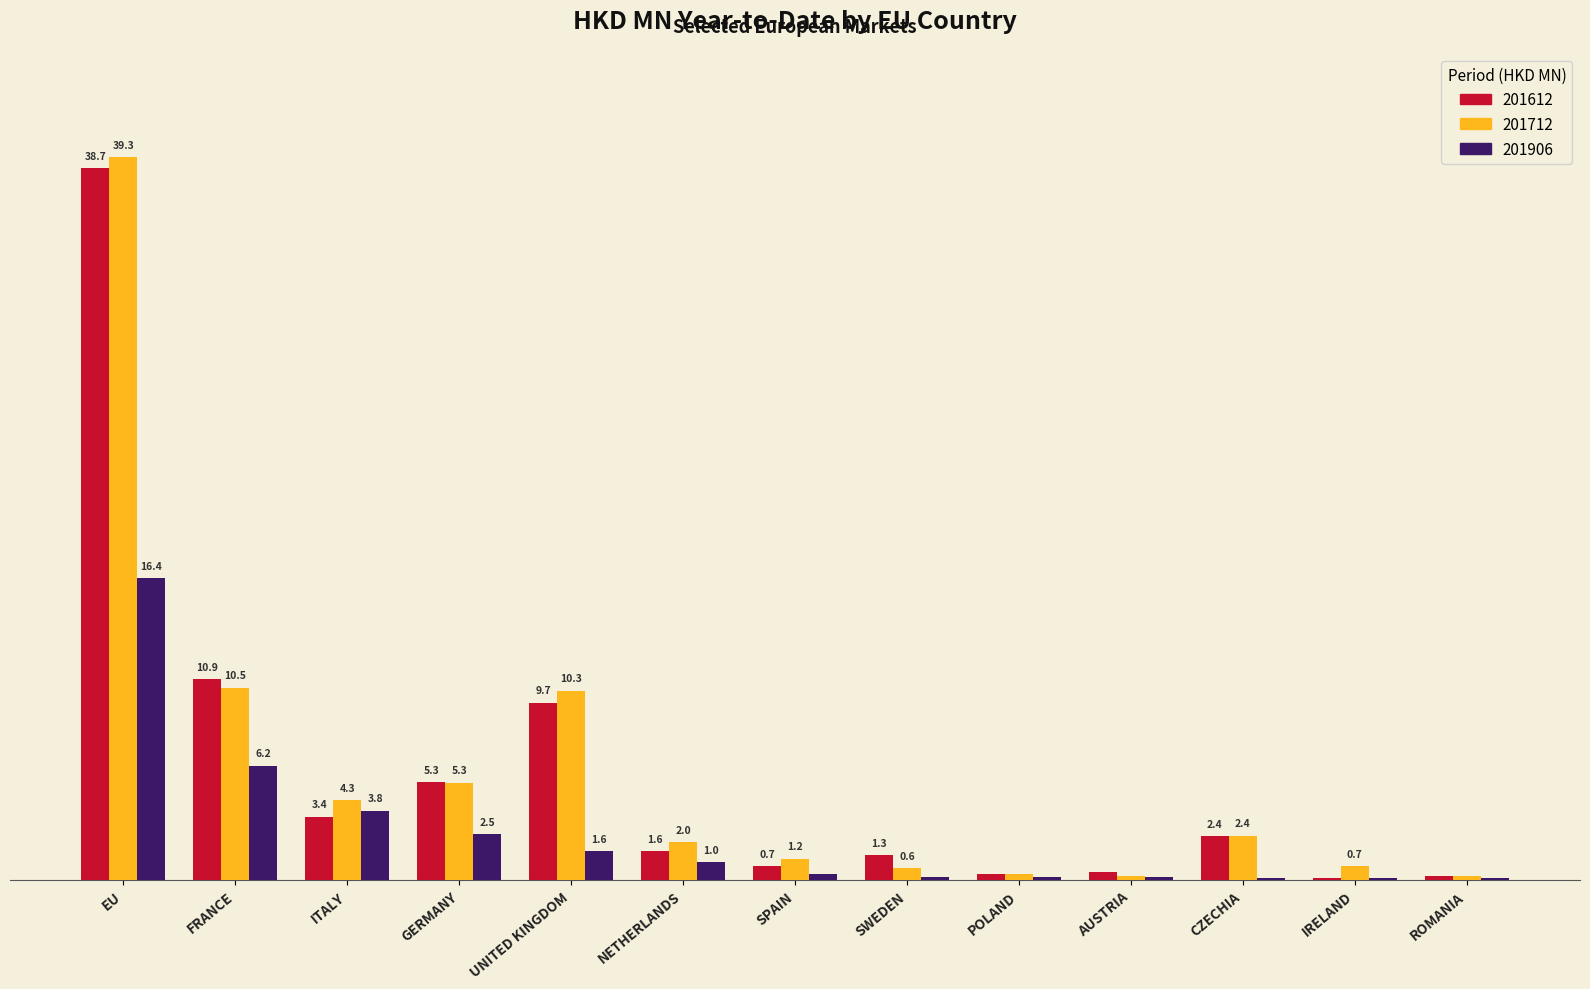

Is the value of 201906 at ITALY greater than the value of 201712 at IRELAND?

Yes